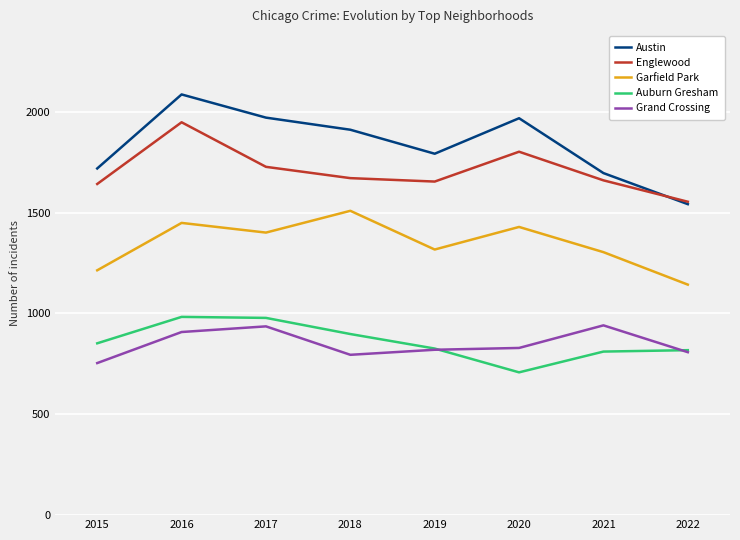

Which series has the largest range (max minus min)?

Austin